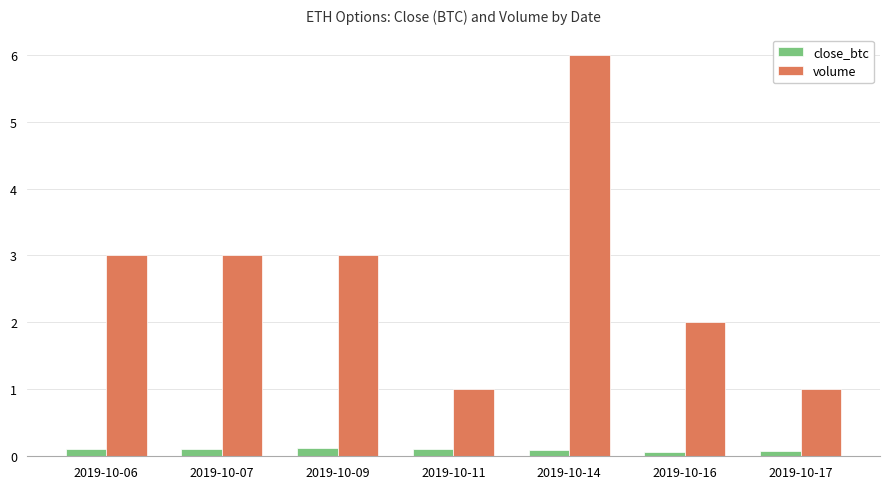

What is the greatest value displayed?

6.0